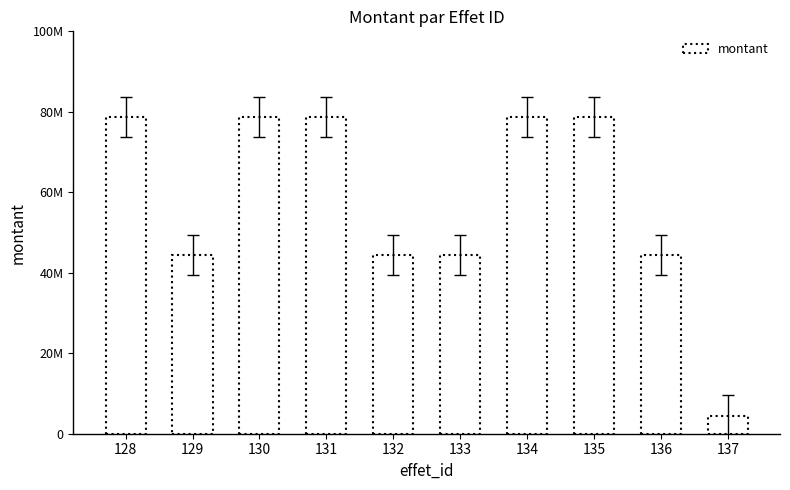

How many values are between 44400000 and 78700000?

9